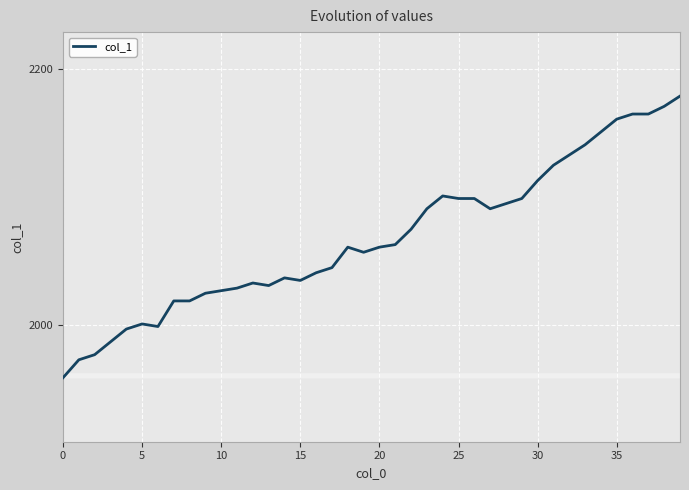

Reading left to right, what are all the values shown in this chart?

1959	1973	1977	1987	1997	2001	1999	2019	2019	2025	2027	2029	2033	2031	2037	2035	2041	2045	2061	2057	2061	2063	2075	2091	2101	2099	2099	2091	2095	2099	2113	2125	2133	2141	2151	2161	2165	2165	2171	2179